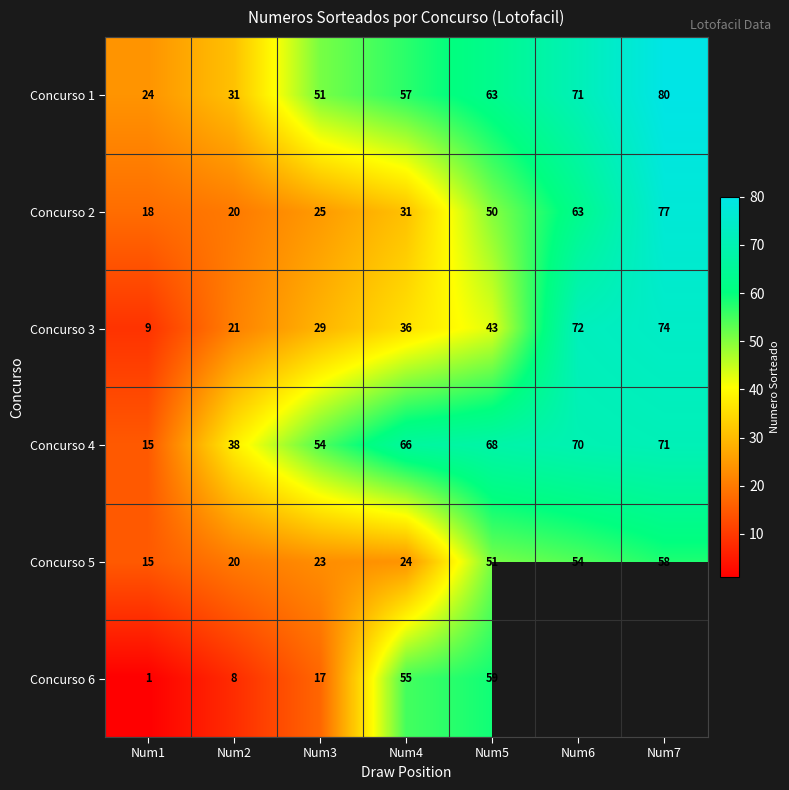

What is the difference between the highest and lowest values at Num7?

22.0